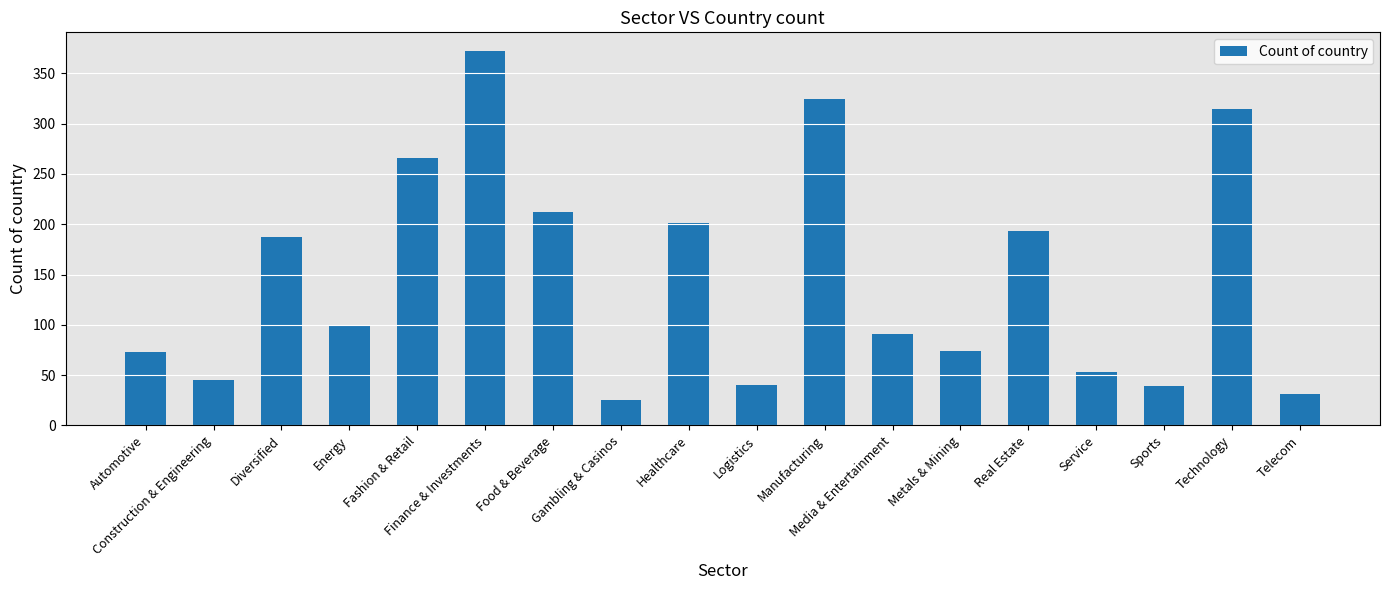

Which label corresponds to the largest value in the chart?

Finance & Investments